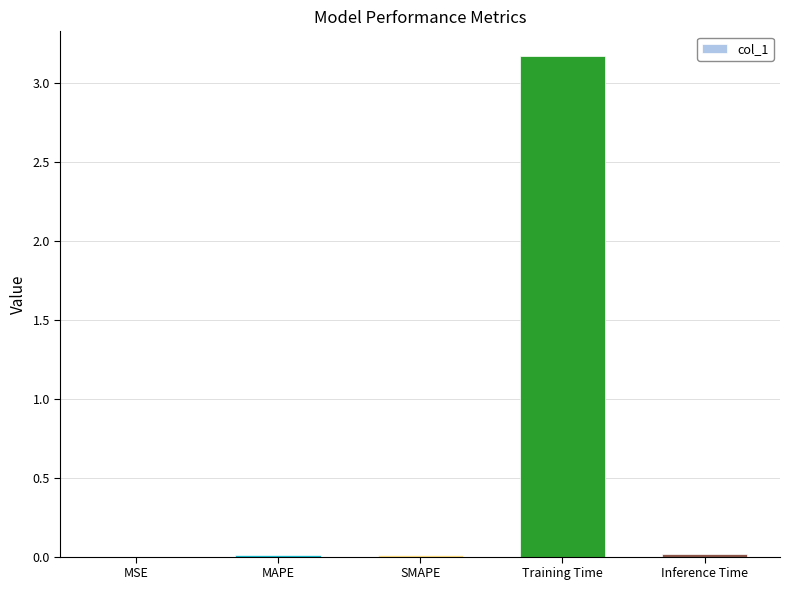

Which has a higher value, MAPE or Training Time?

Training Time